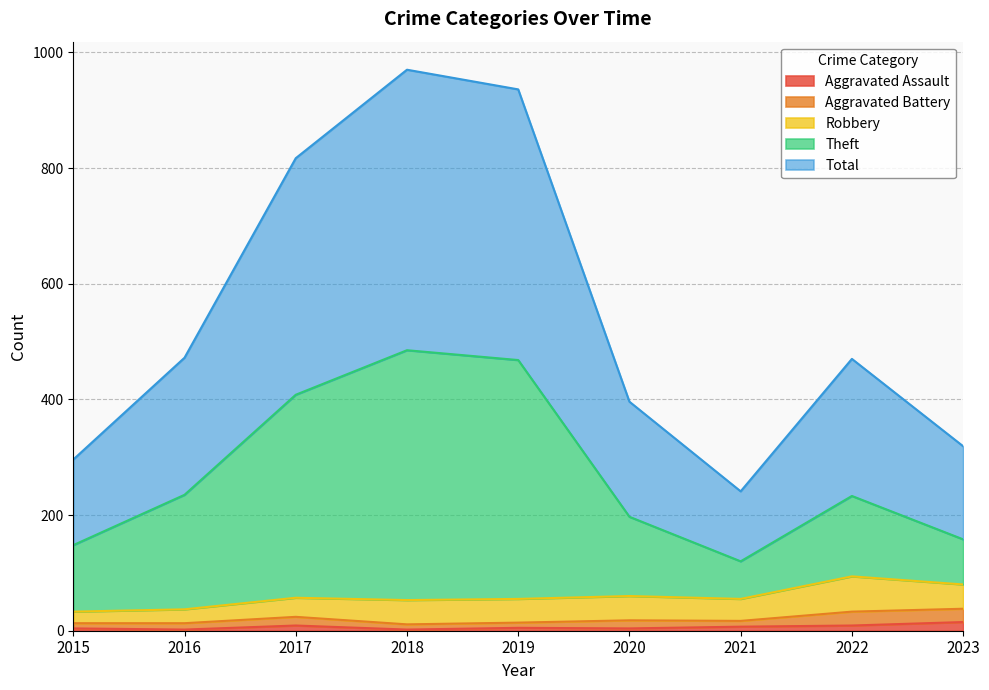

At which category is the sum across all series the highest?

2018